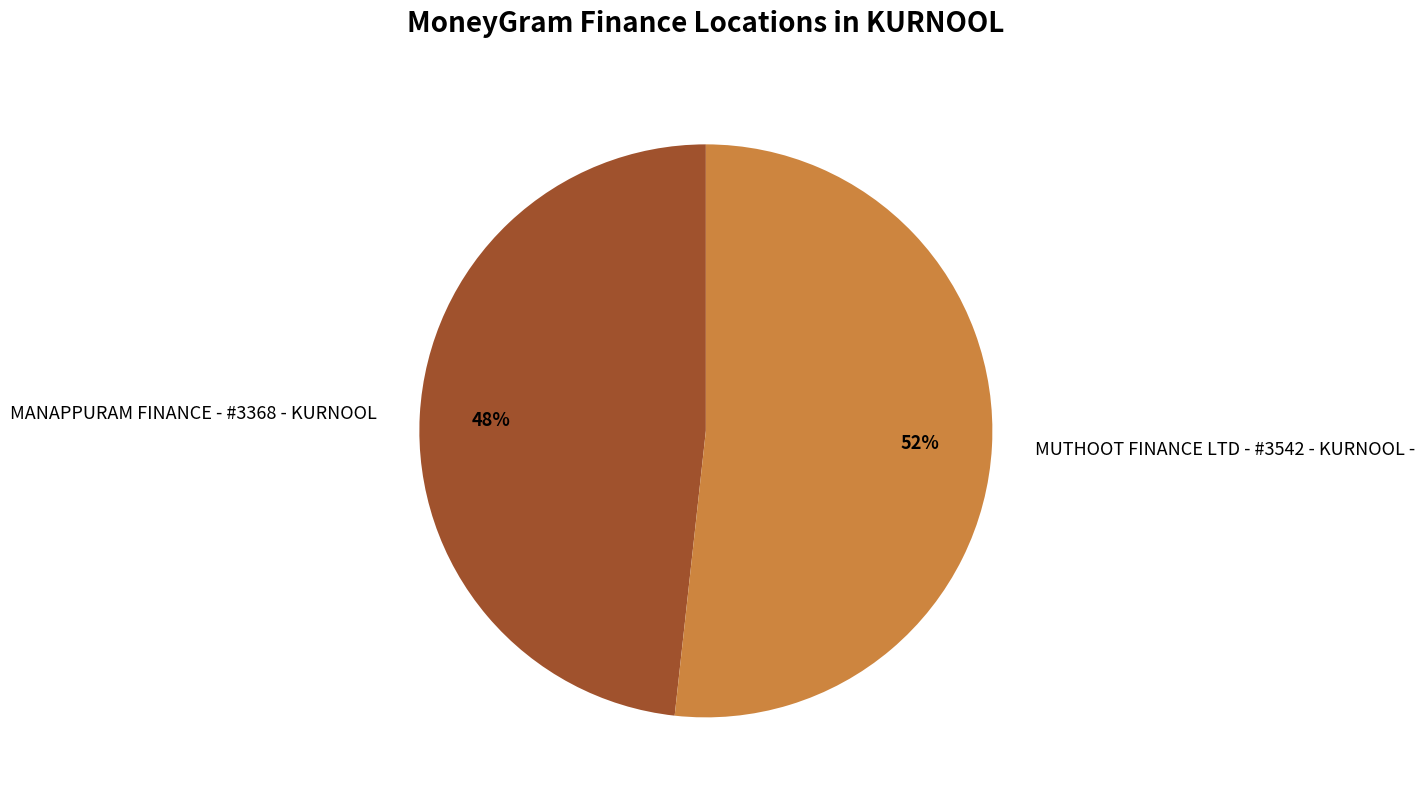

Rank the categories by value from lowest to highest.

MANAPPURAM FINANCE - #3368 - KURNOOL, MUTHOOT FINANCE LTD - #3542 - KURNOOL -